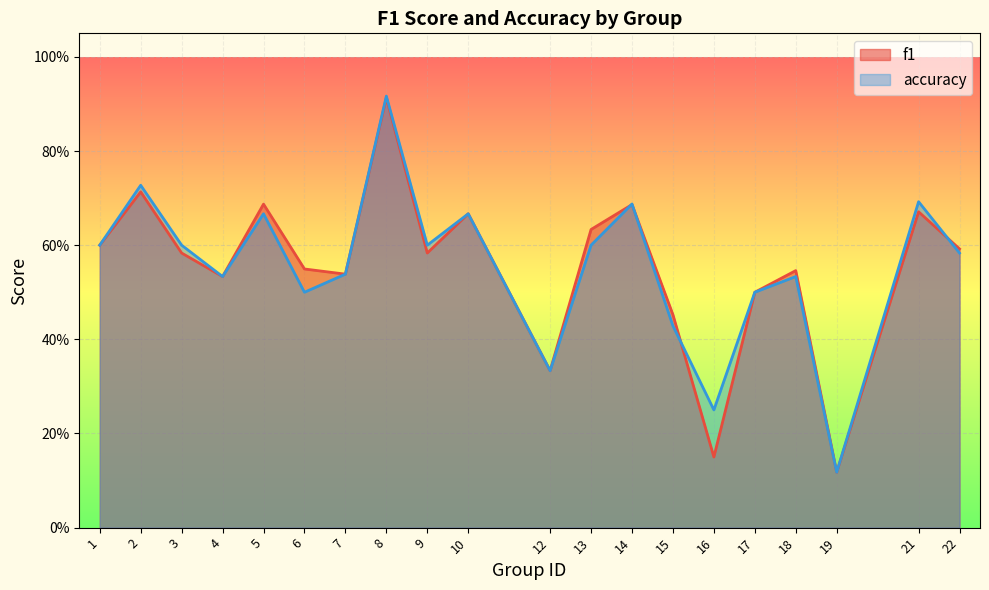

What is the difference between the maximum and minimum values in the f1 series?

0.8